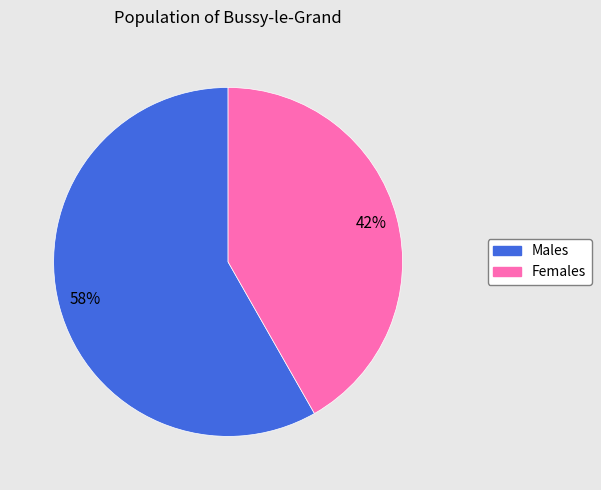

Is there any slice that represents more than half of the pie?

Yes